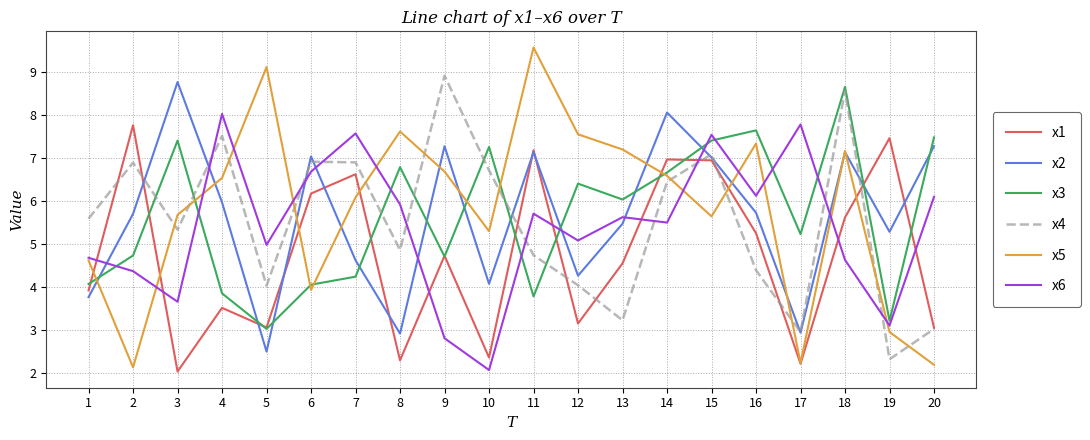

Where is the first local maximum for x3?

3